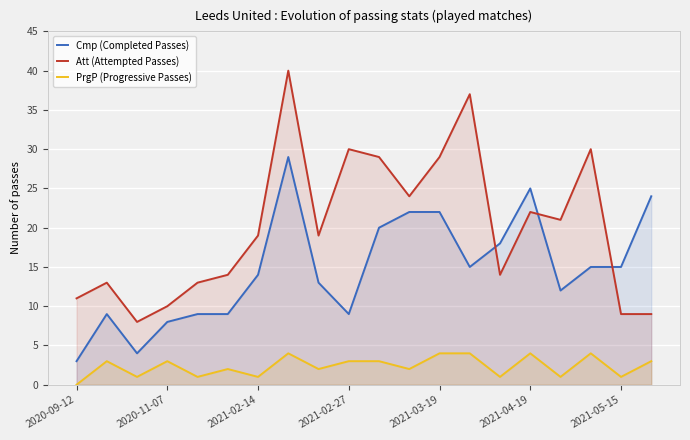

How many interior local peaks does the Cmp (Completed Passes) series have?

3